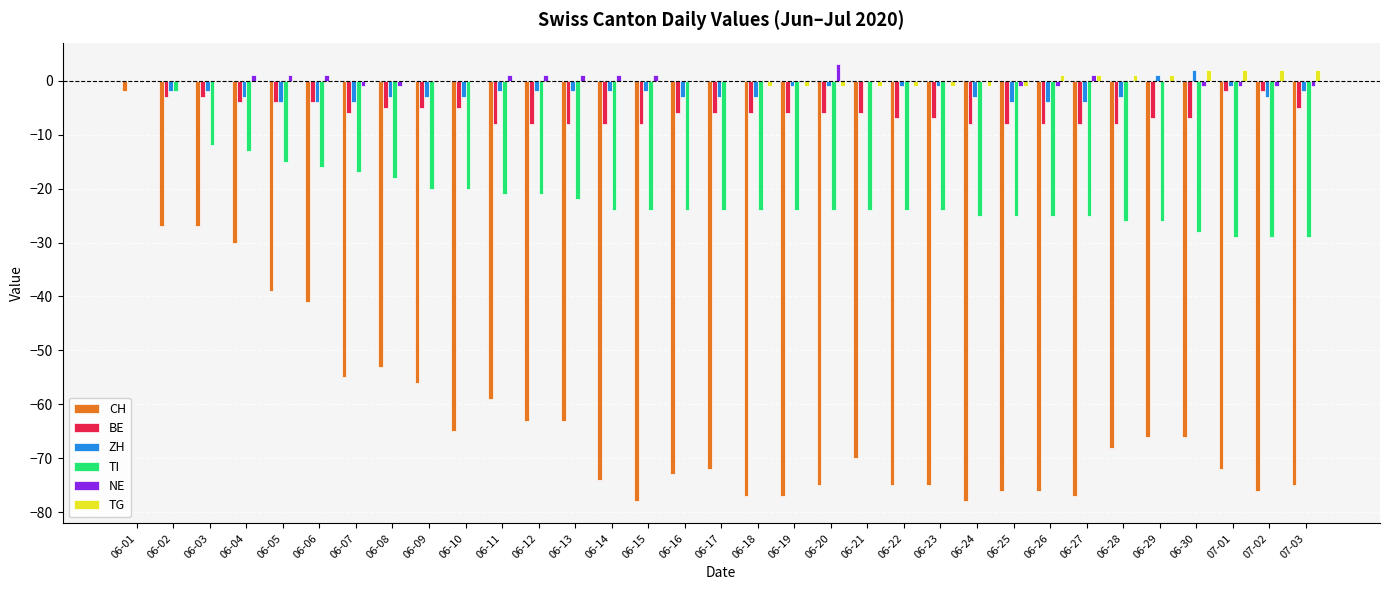

The value of BE at 06-11 is -8. True or false?

True